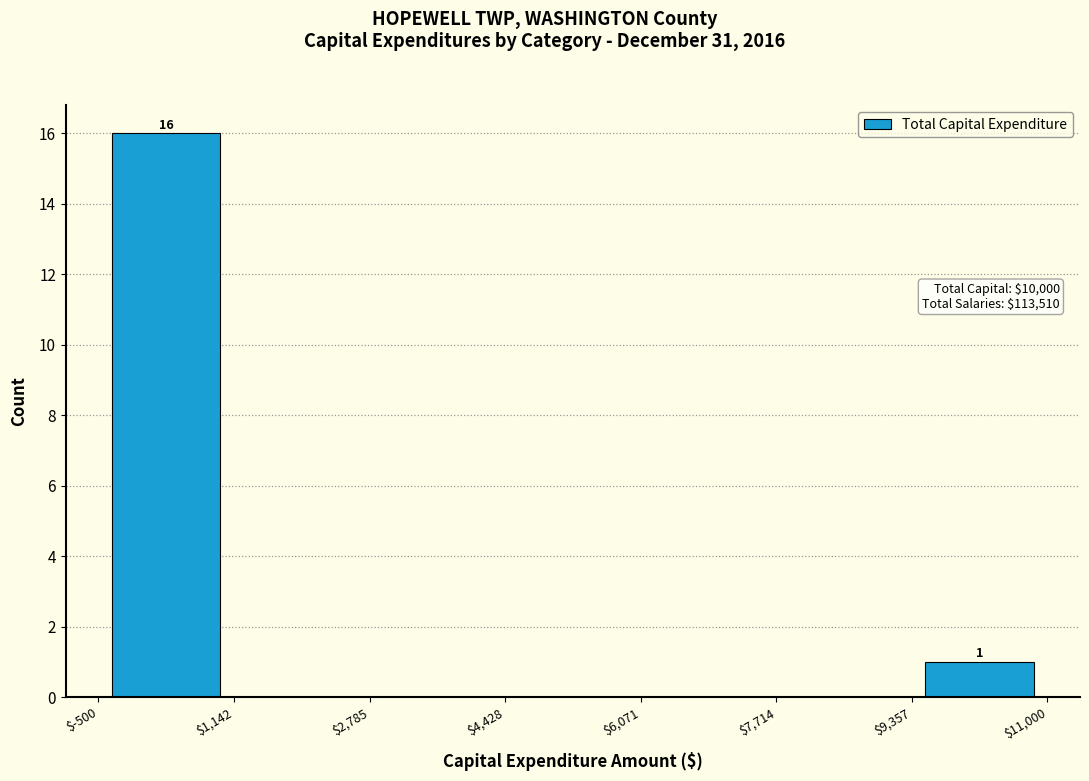

Over which range of the x-axis is the bar tallest?

$-500 to $1,142